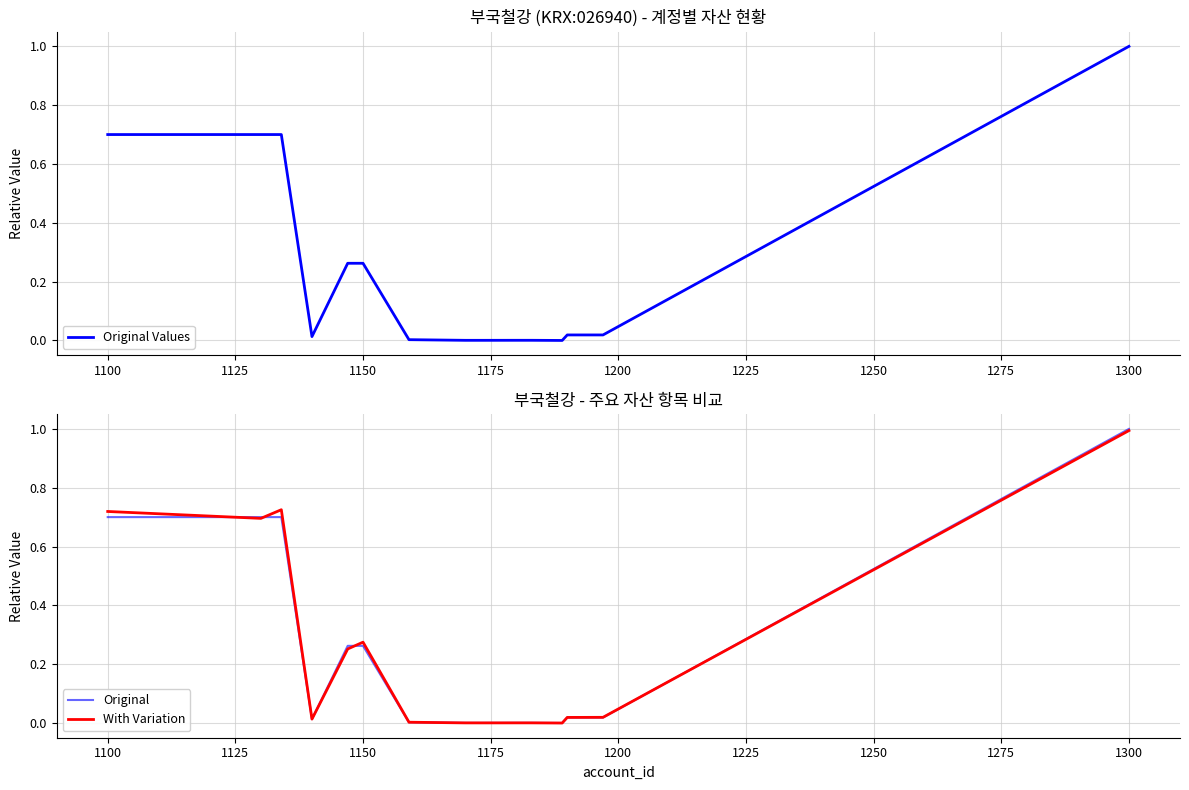

Reading left to right, what are all the values shown in this chart?

Original Values: 0.7	0.7	0.7	0.0	0.3	0.3	0.0	0.0	0.0	0.0	0.0	0.0	0.0	0.0	1.0
Original: 0.7	0.7	0.7	0.0	0.3	0.3	0.0	0.0	0.0	0.0	0.0	0.0	0.0	0.0	1.0
With Variation: 0.7	0.7	0.7	0.0	0.3	0.3	0.0	0.0	0.0	0.0	0.0	0.0	0.0	0.0	1.0